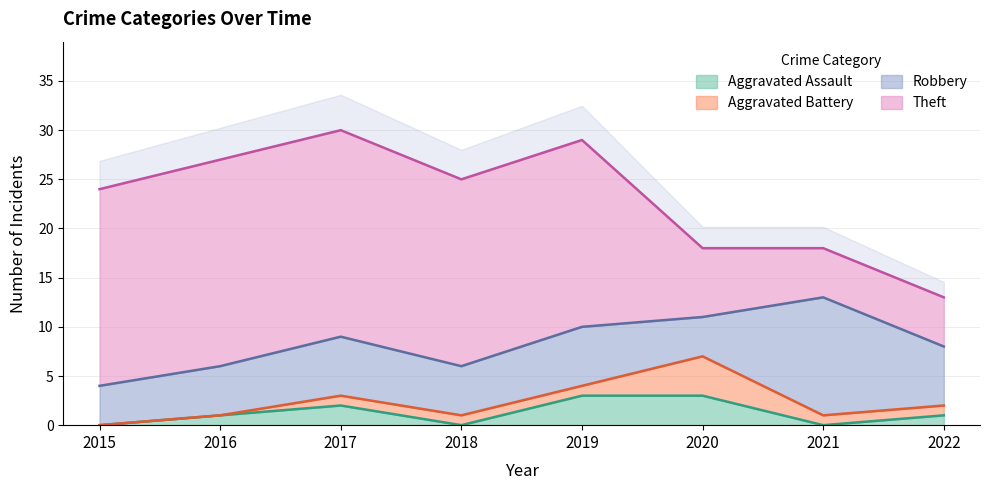

Between 2016 and 2020, which is larger?

2020